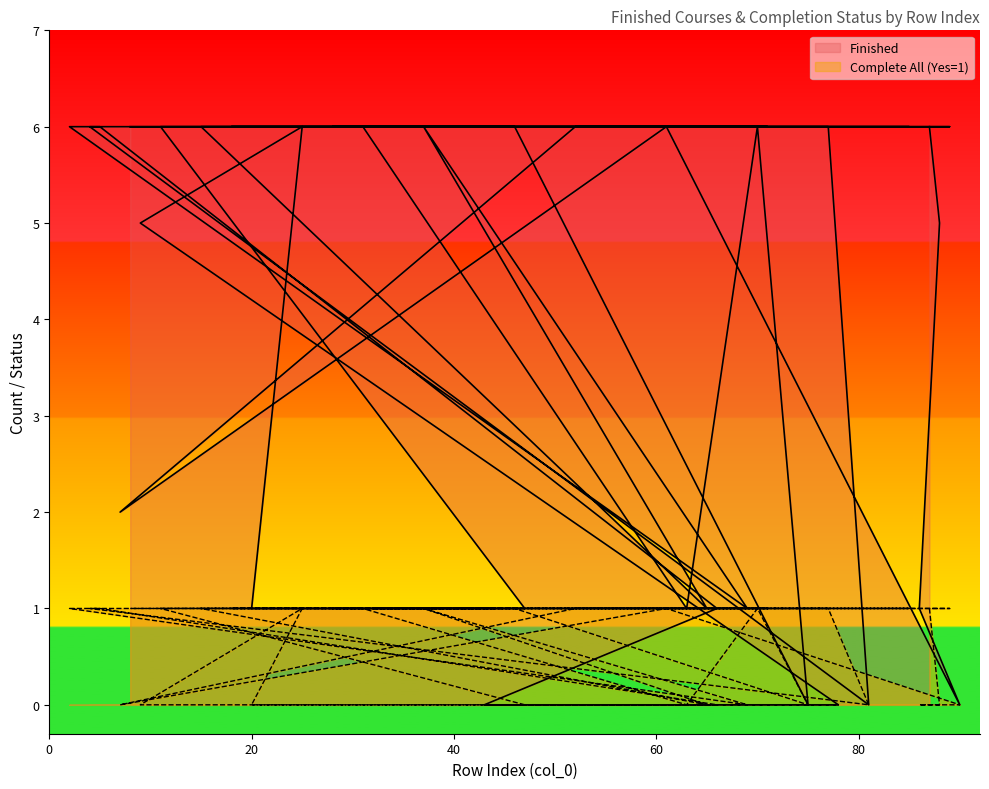

Reading left to right, transcribe all the data shown in this chart.

Finished: 6	5	1	0	6	2	6	6	6	6	6	6	6	6	6	0	6	1	6	6	0	6	6	6	6	1	1	6	5	0	0	1	6	6	1	6	1	6	6	6
Complete All (Yes=1): 1	0	0	0	1	0	1	1	1	1	1	1	1	1	1	0	1	0	1	1	0	1	1	1	1	0	0	1	0	0	0	0	1	1	0	1	0	1	1	1